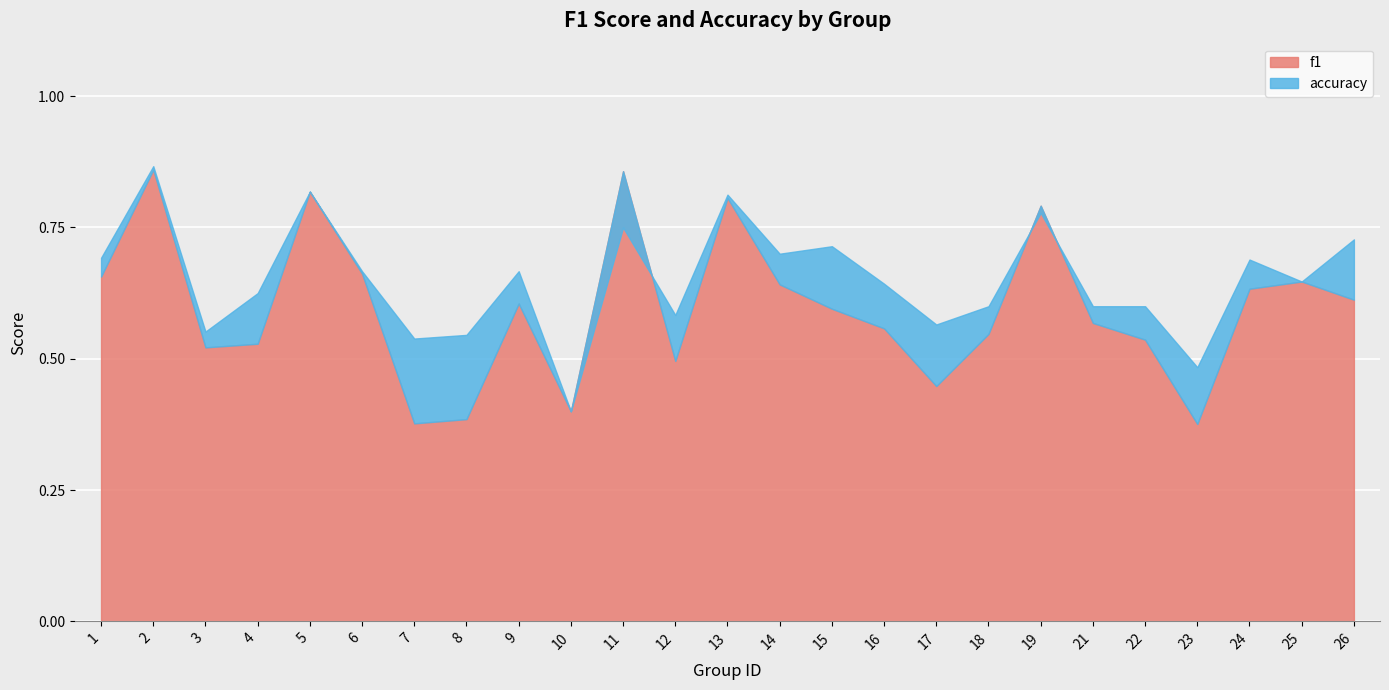

What value does the f1 series have at 2?

0.9